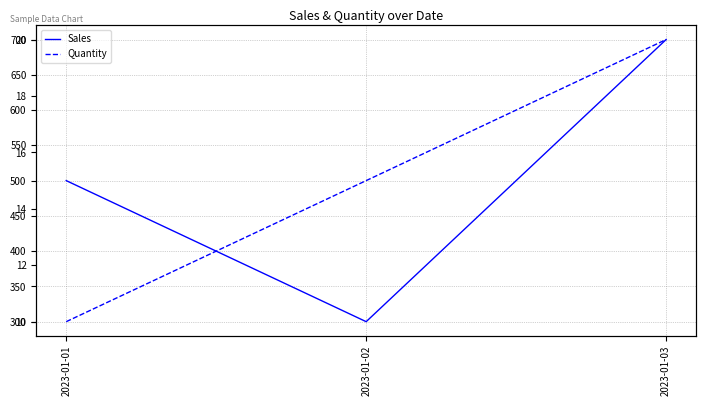

How many lines are shown in the chart?

2